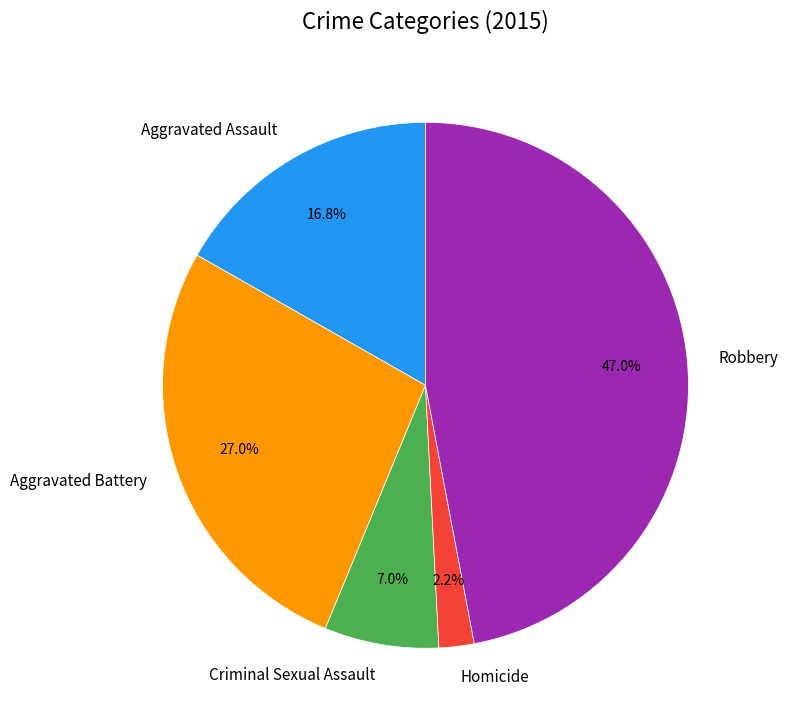

Approximately how many times larger is the value at Robbery compared to Aggravated Assault?

2.8